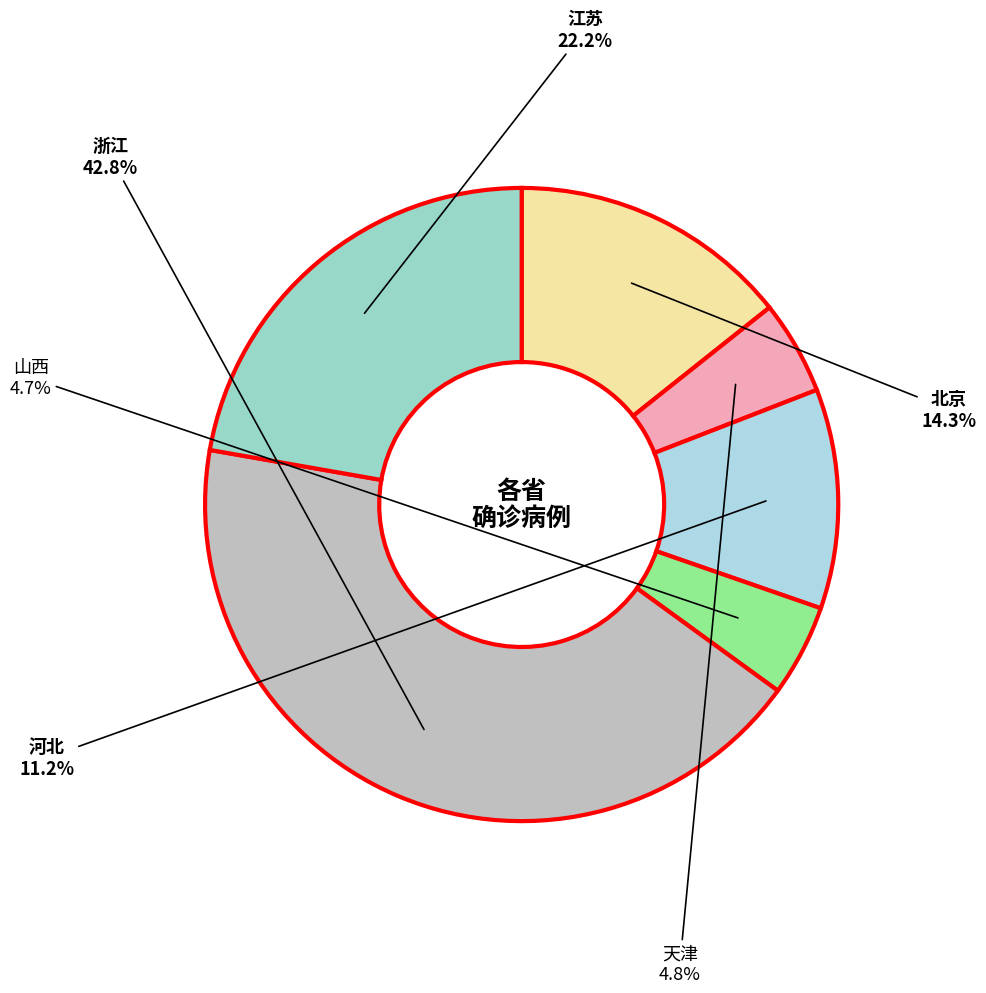

To the nearest percent, what is the average slice percentage?

17%